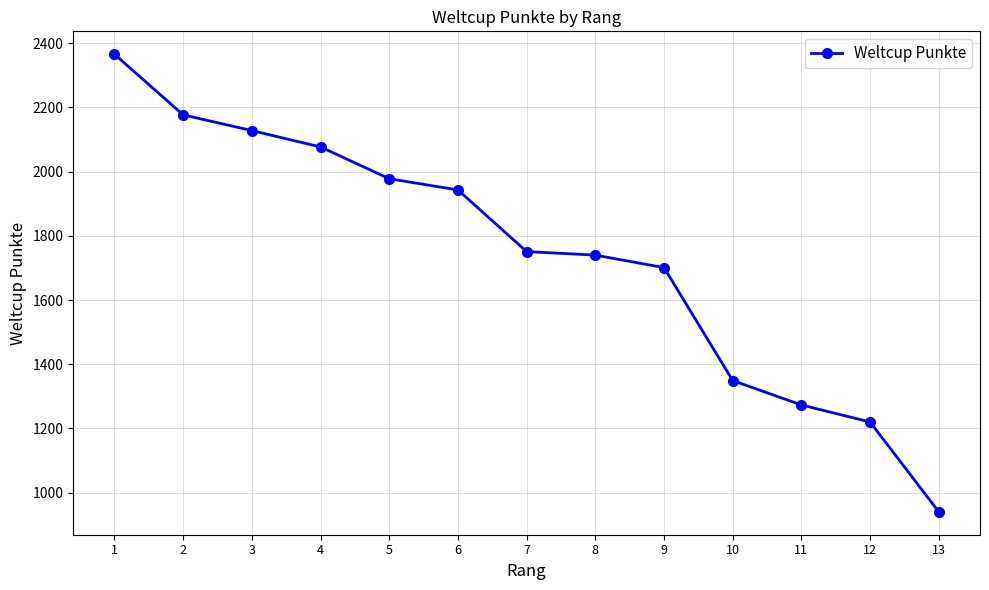

What is the ratio of the value at 8 to the value at 12?

1.4